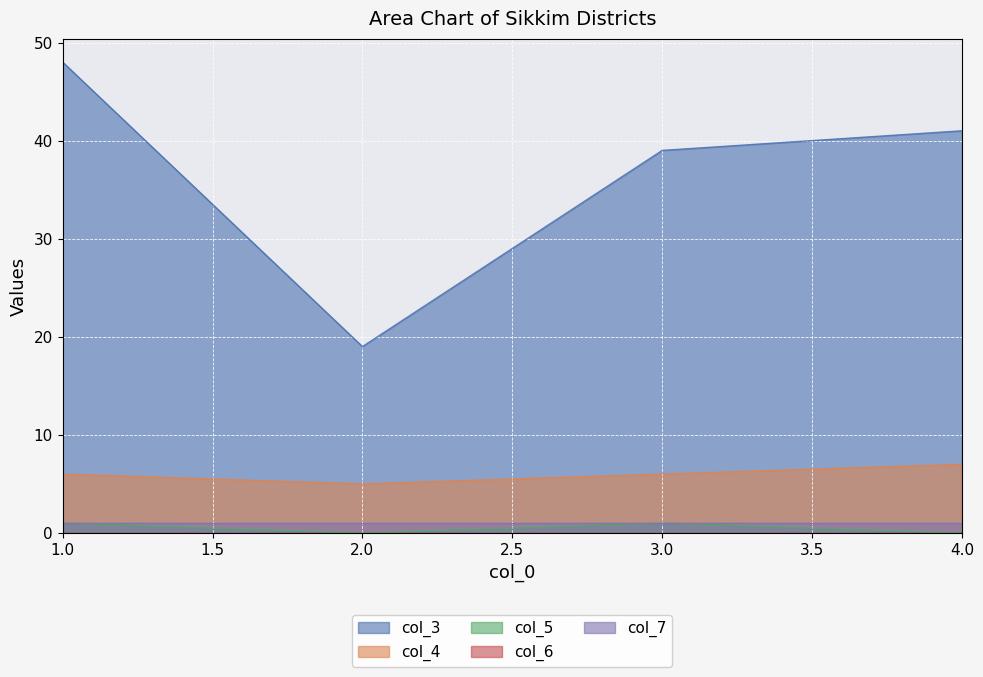

What is the difference between the maximum and minimum values in the col_5 series?

1